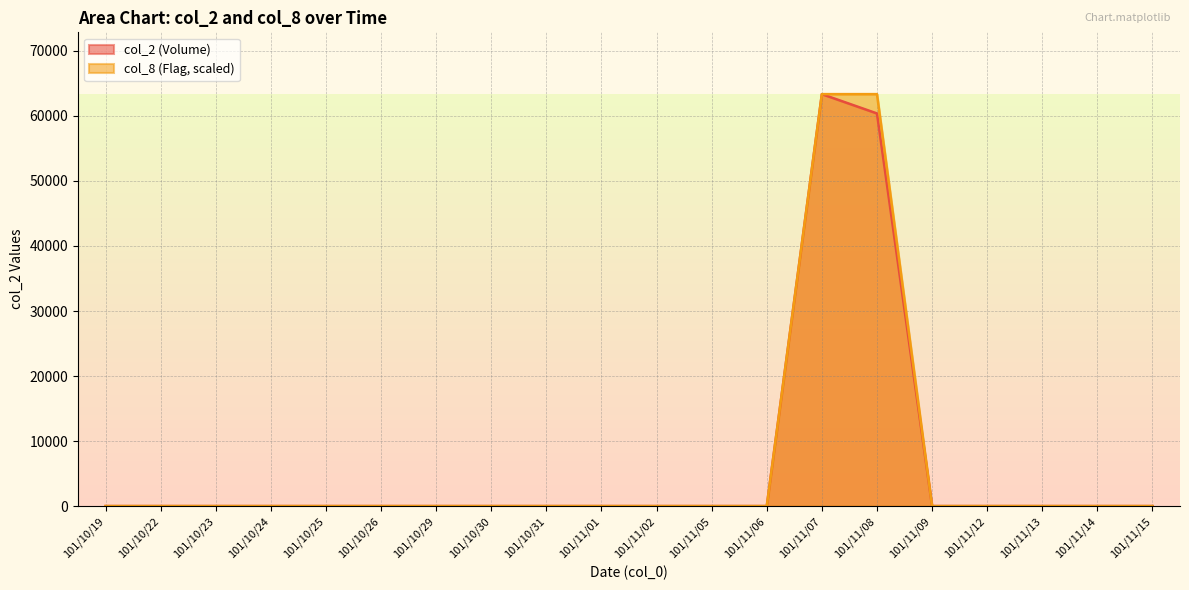

Reading right to left, extract all data points from this chart.

col_2 (Volume): 0	0	0	0	0	60390	63360	0	0	0	0	0	0	0	0	0	0	0	0	0
col_8 (Flag): 0	0	0	0	0	63360	63360	0	0	0	0	0	0	0	0	0	0	0	0	0